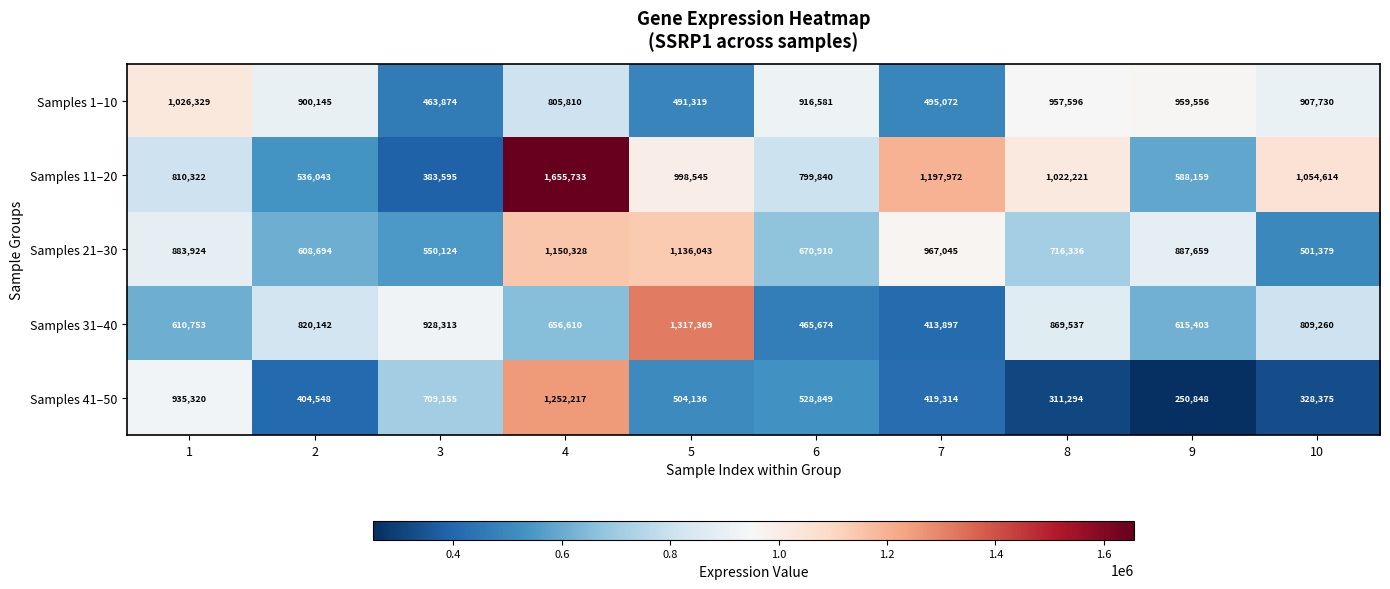

What is the total value across all series at 8?

3876984